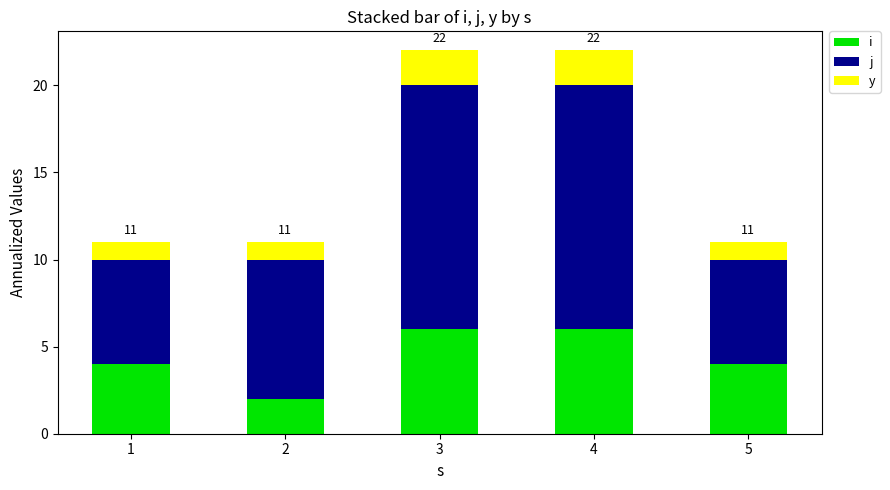

Which series has the largest range (max minus min)?

j